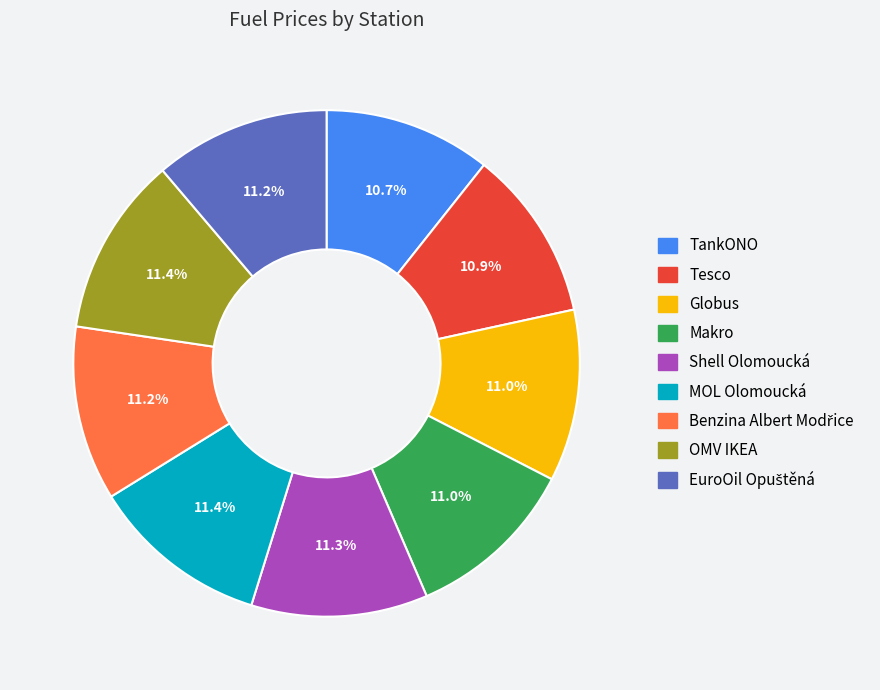

Does Tesco represent more than half of the total?

No